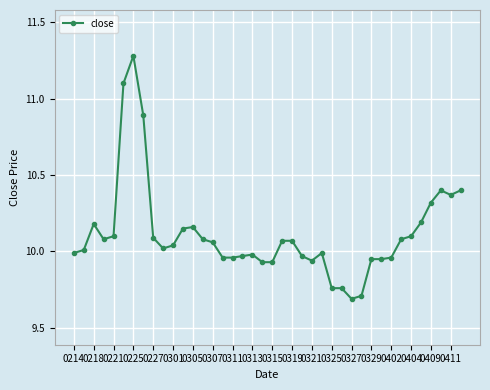

What is the difference between the maximum and second lowest values?

1.6